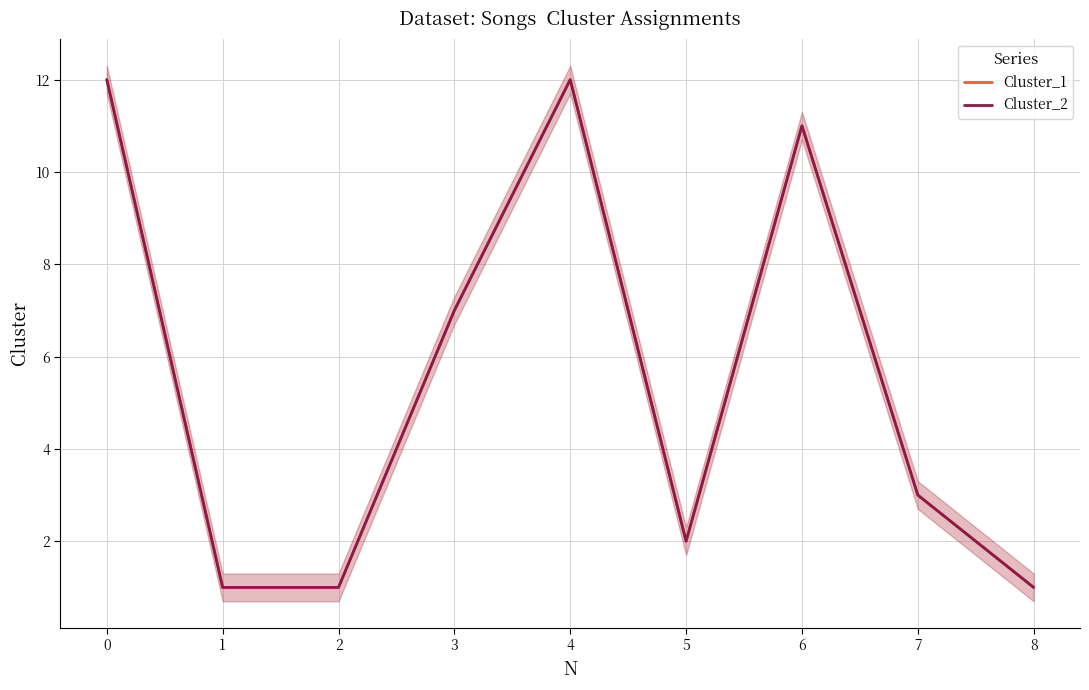

True or false: Cluster_2 has more than 2 interior local peaks.

False